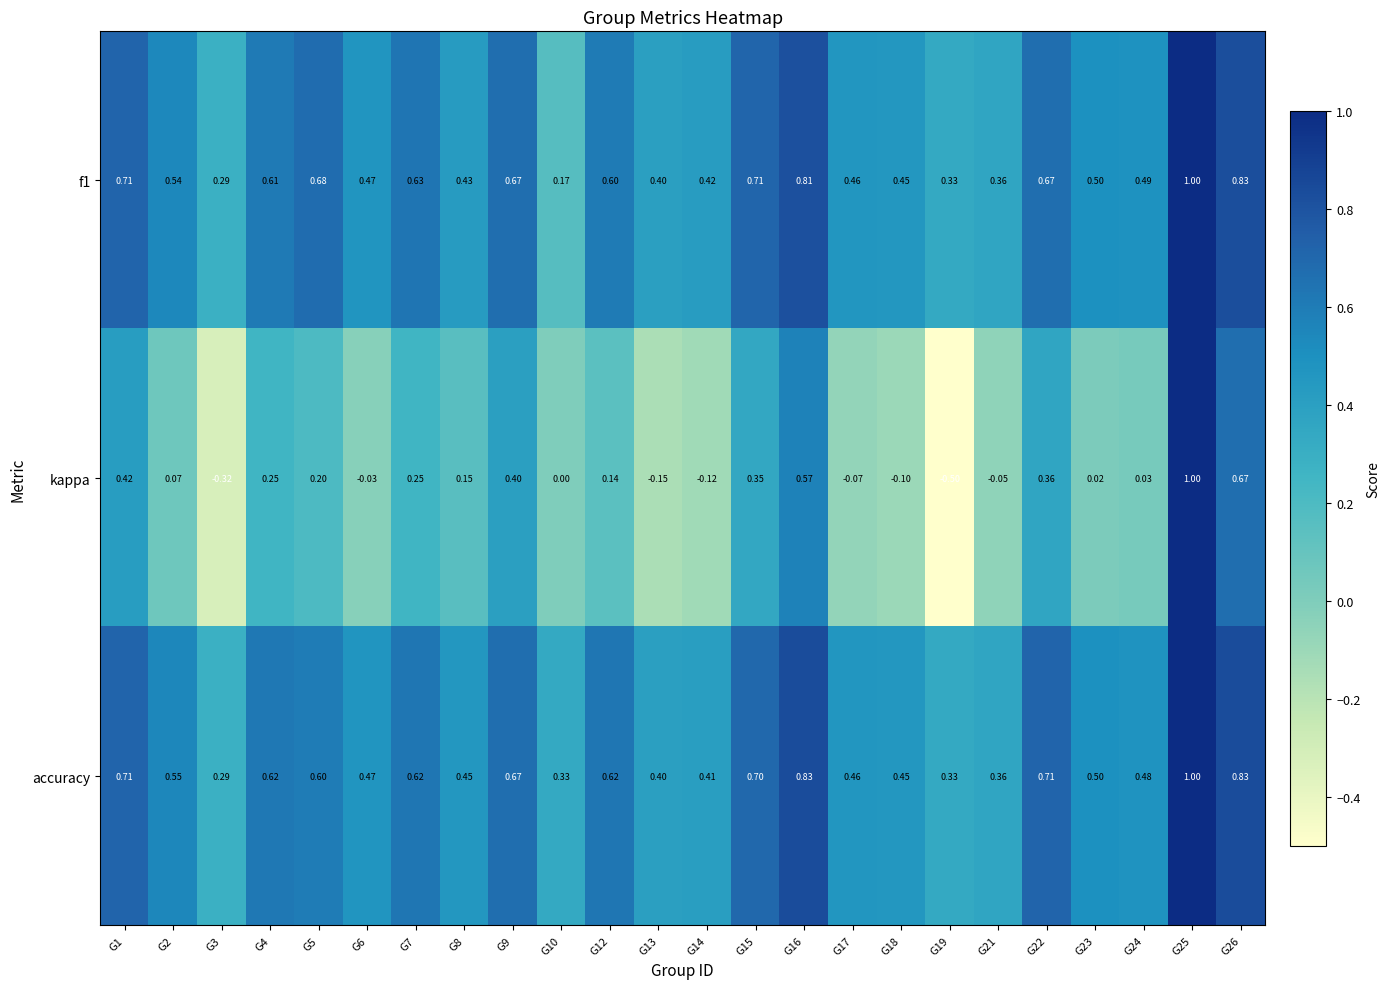

Which series has the largest range (max minus min)?

kappa